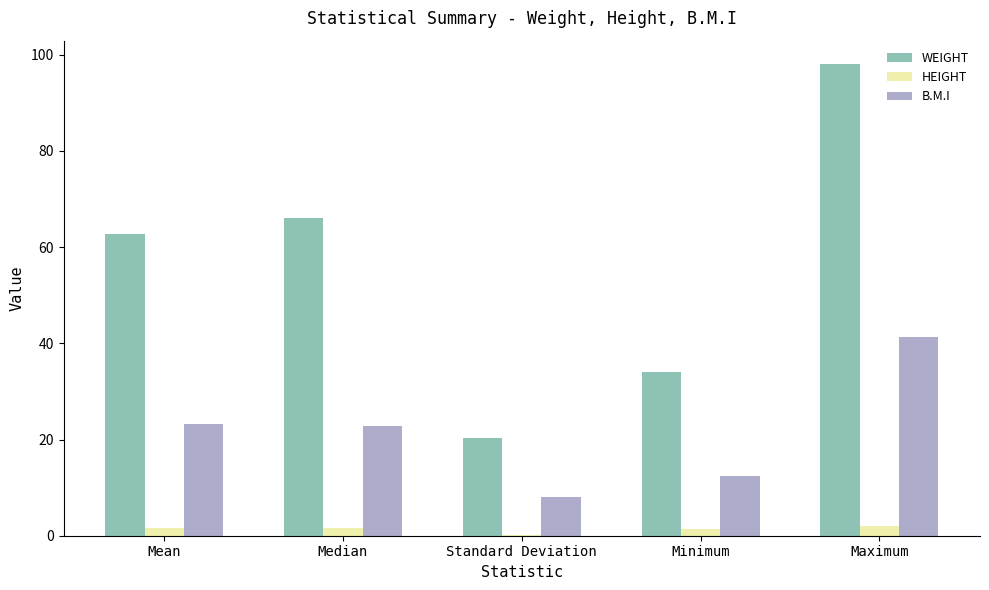

Count the number of data series in this chart.

3